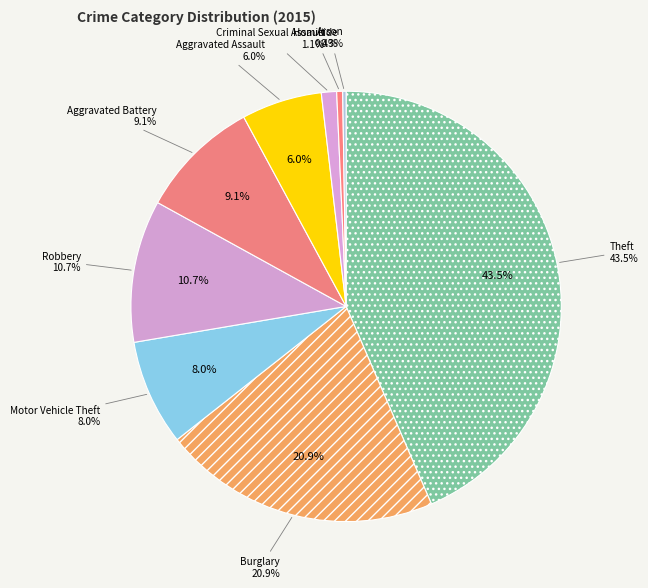

Which has a higher value, Burglary or Homicide?

Burglary